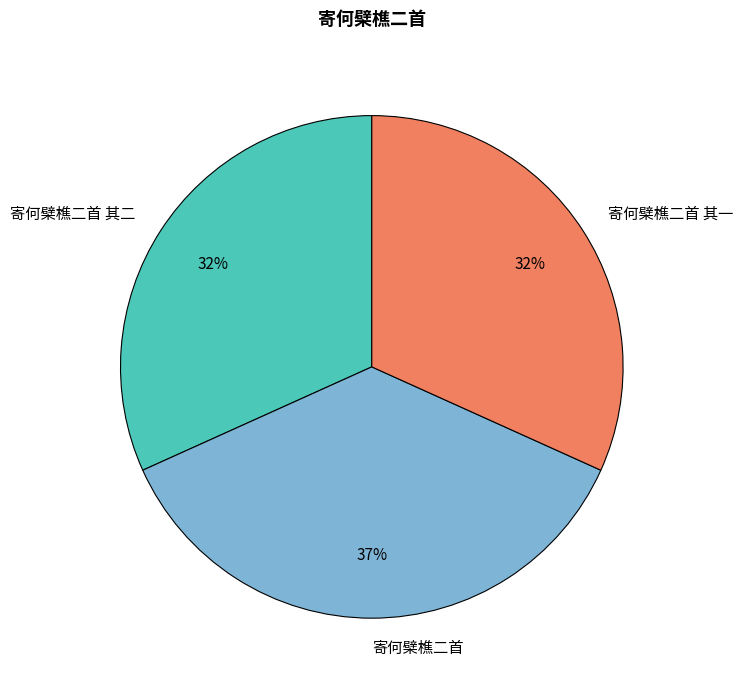

The 寄何檗樵二首 slice represents 37% of the pie. True or false?

True